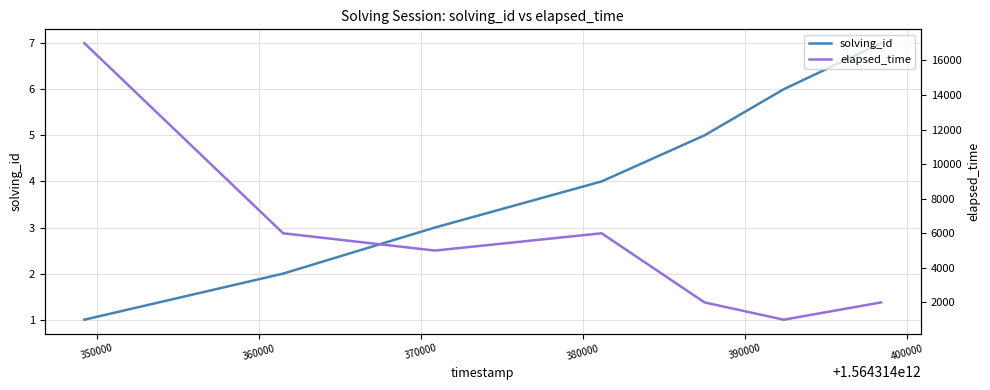

The value of elapsed_time at 350000 is 9977. True or false?

False